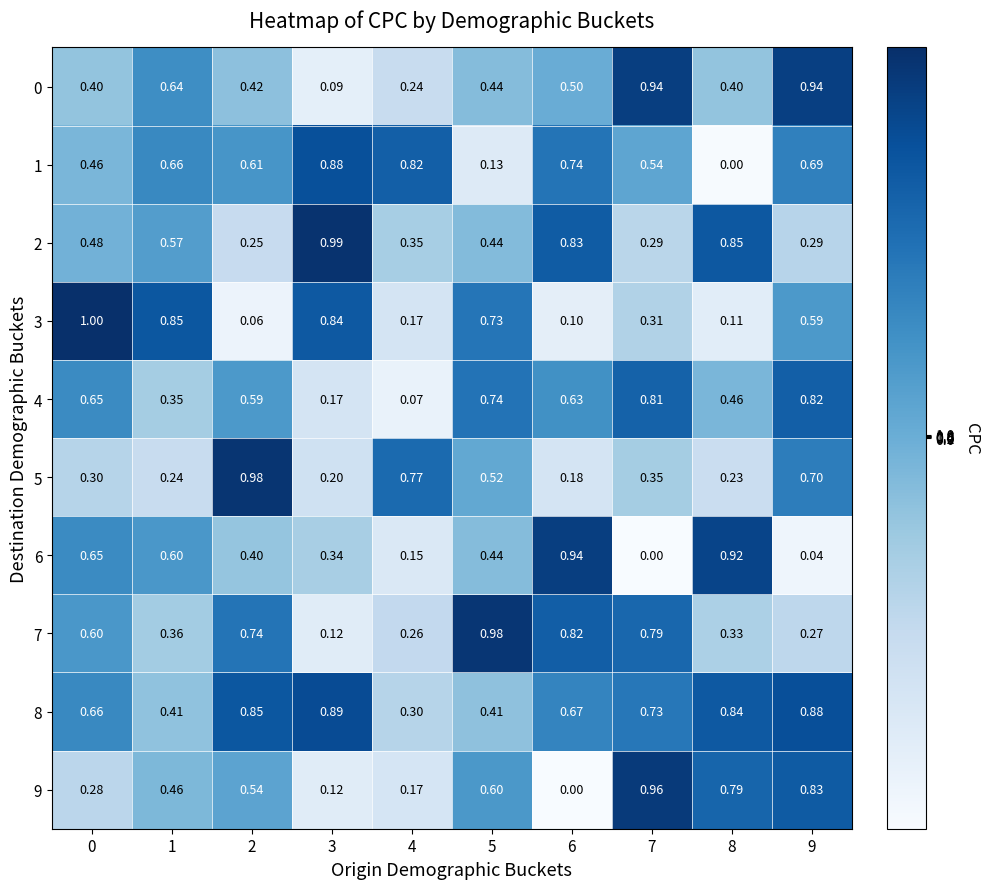

How many categories are shown in the chart?

10